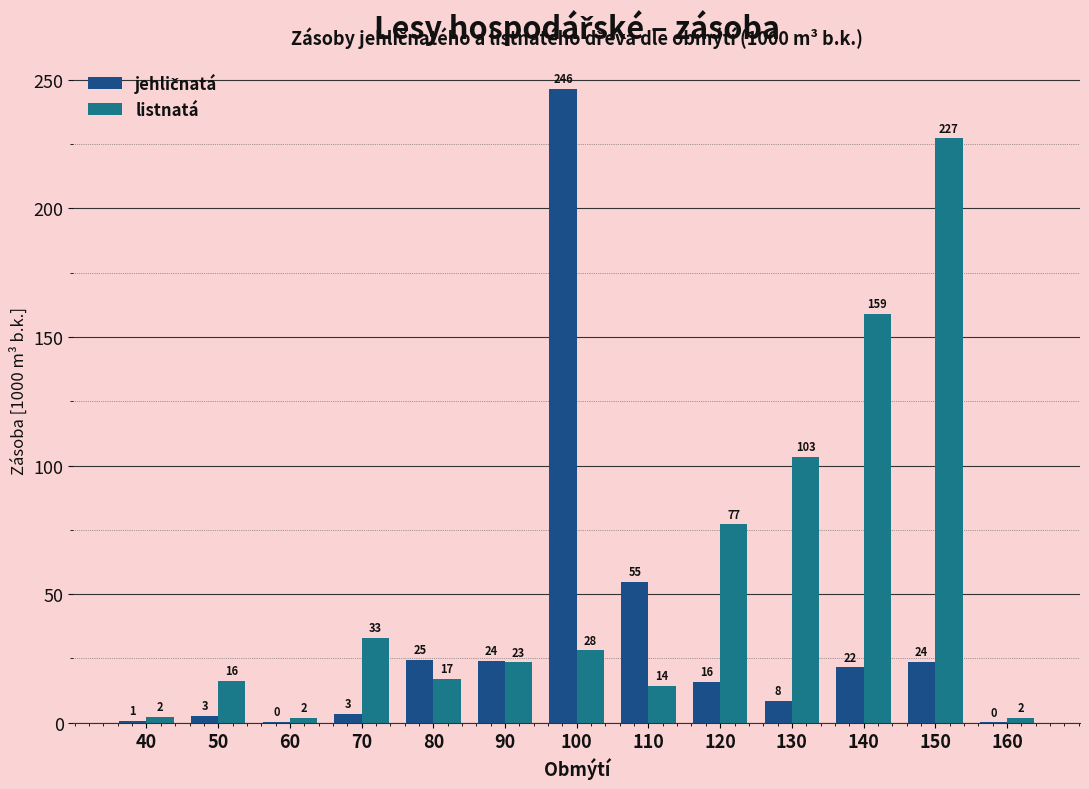

Is it true that jehličnatá equals 0.0 at 160?

False